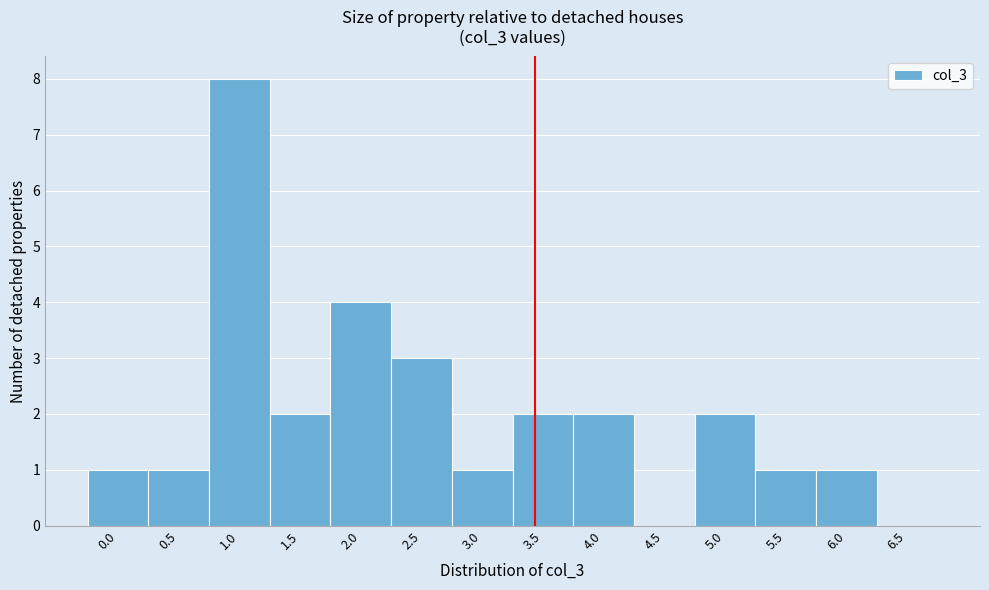

Reading left to right, extract all data points from this chart.

0.0=1	0.5=1	1.0=8	1.5=2	2.0=4	2.5=3	3.0=1	3.5=2	4.0=2	4.5=0	5.0=2	5.5=1	6.0=1	6.5=0